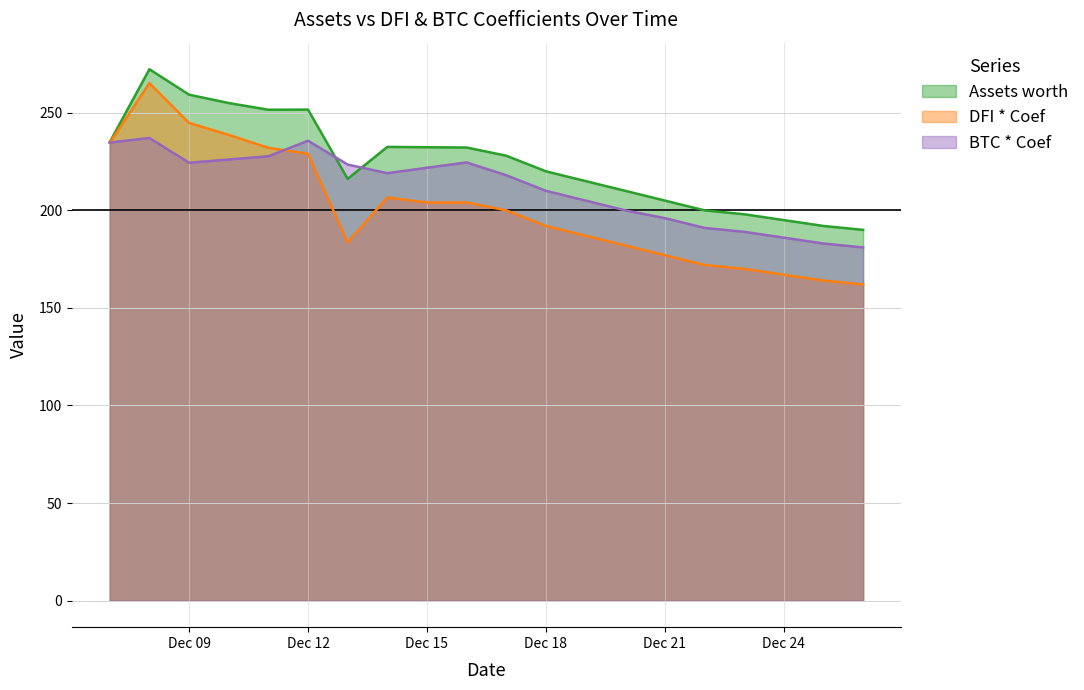

True or false: DFI * Coef has more than 1 points higher than both neighbors.

True